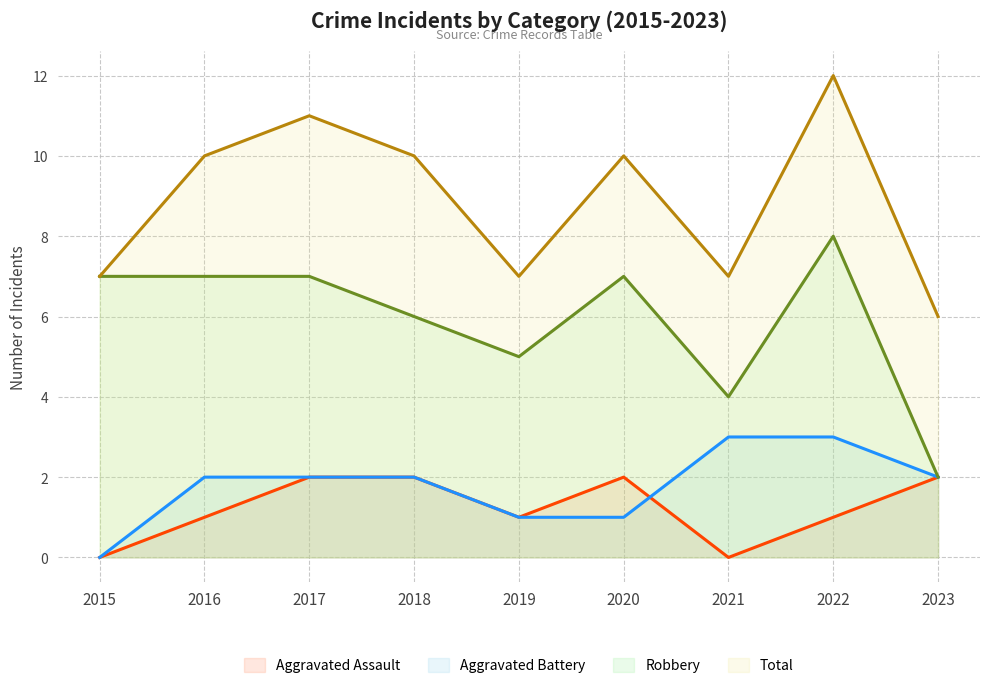

At how many categories does at least one series exceed 9?

5